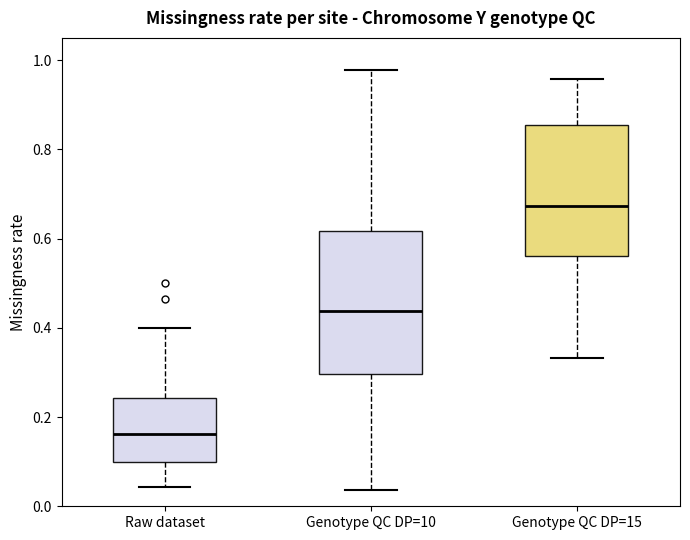

Reading left to right, read every box against the y-axis: the position of its median line, the range the box covers, and the ends of its whiskers. The values are not printed on the chart, so give them approximately, as read against the axis.

Raw dataset: median 0.16, box 0.10 to 0.24, whiskers 0.04 to 0.40
Genotype QC DP=10: median 0.44, box 0.30 to 0.62, whiskers 0.04 to 0.98
Genotype QC DP=15: median 0.68, box 0.56 to 0.86, whiskers 0.34 to 0.96